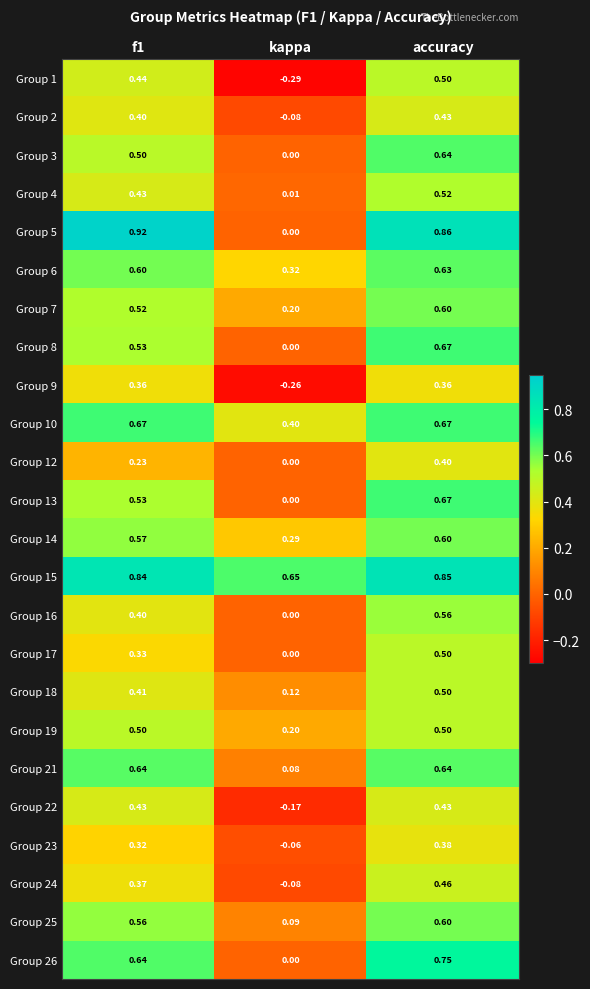

At which label is Group 2 closest to 0?

kappa